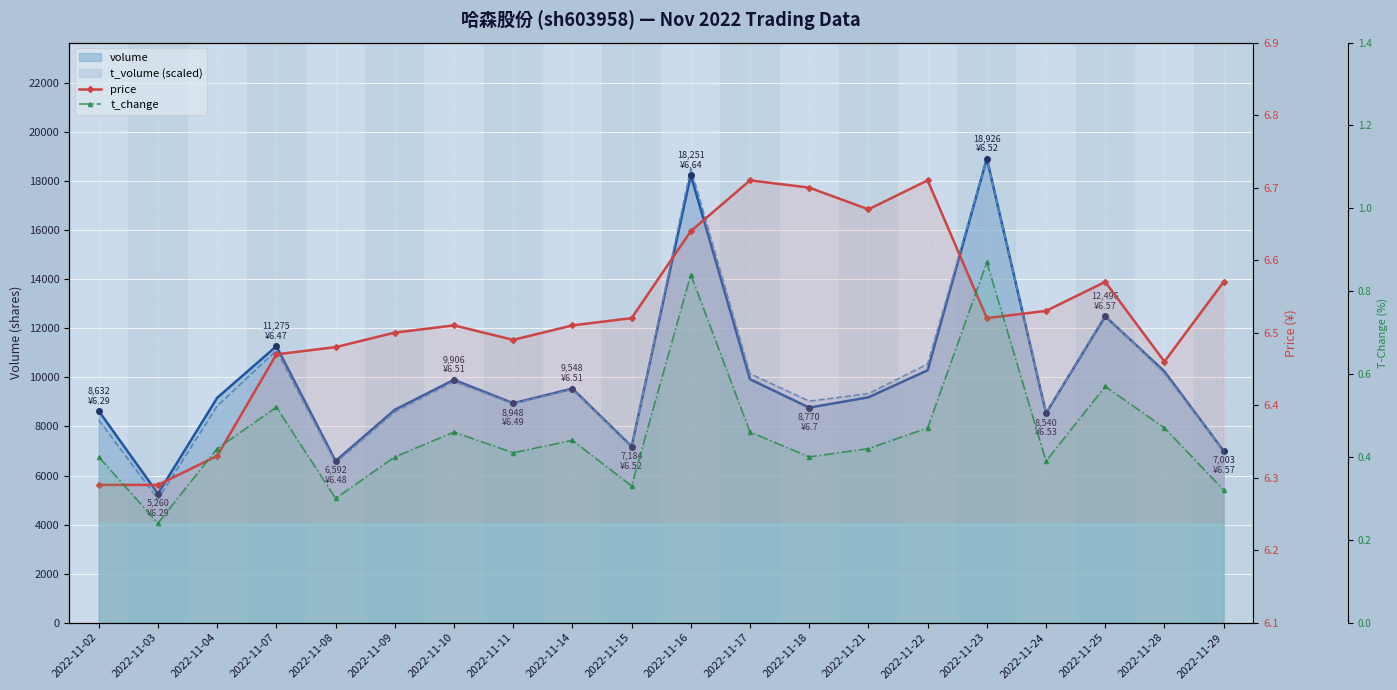

Where is the first local minimum for price?

2022-11-11